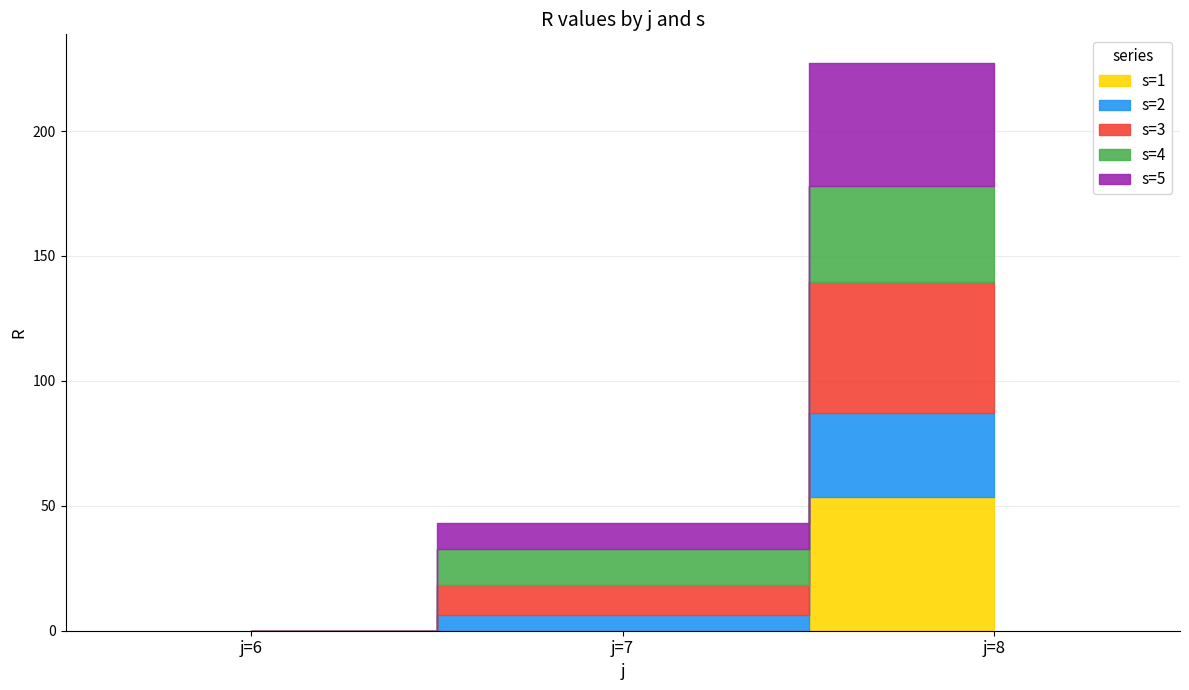

Which series has the widest spread of values?

s=1